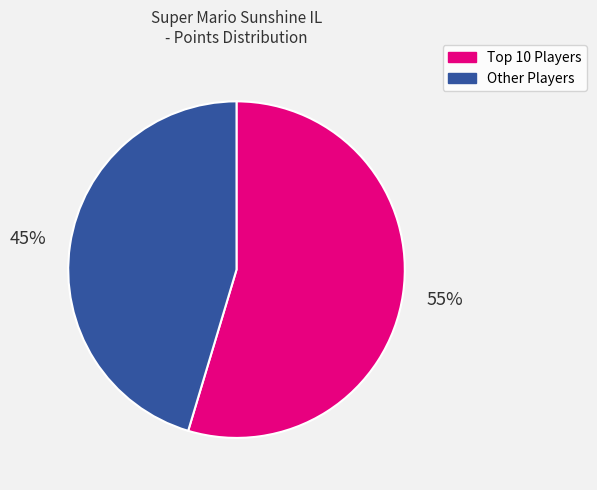

Rank the categories by value from highest to lowest.

Top 10 Players, Other Players